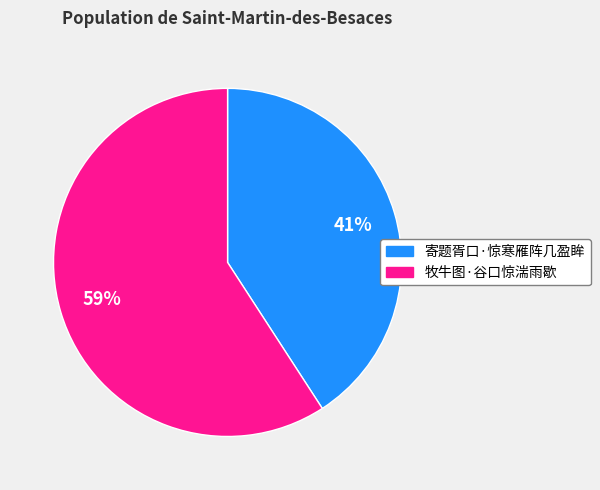

What percentage is the 牧牛图·谷口惊湍雨歇 slice, to the nearest percent?

59%